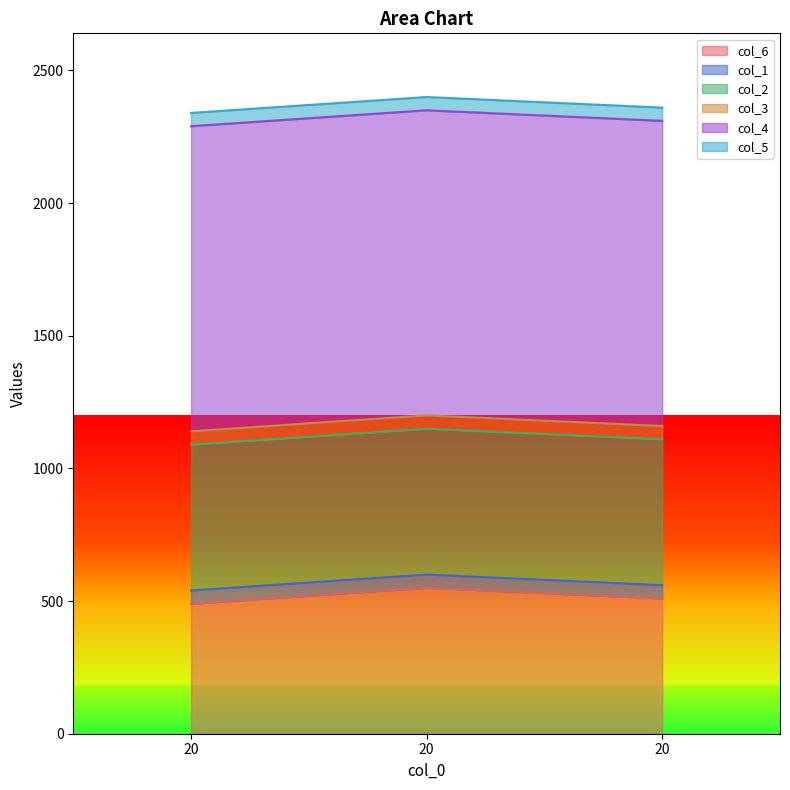

Reading left to right, extract all data points from this chart.

col_6: 490	550	510
col_1: 50	50	50
col_2: 550	550	550
col_3: 50	50	50
col_4: 1150	1150	1150
col_5: 50	50	50